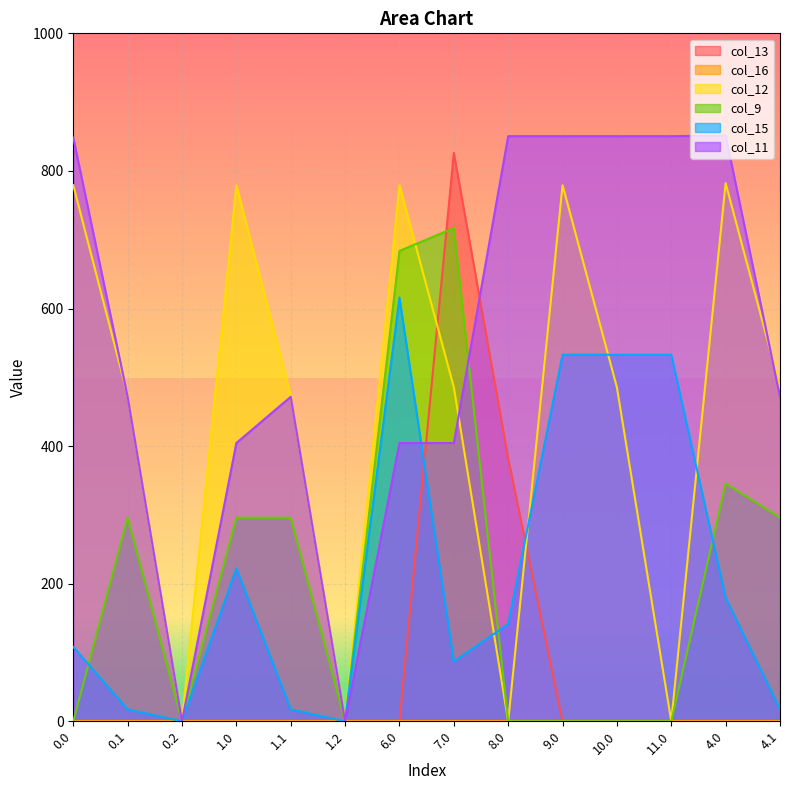

At which label is col_15 closest to 307?

1.0